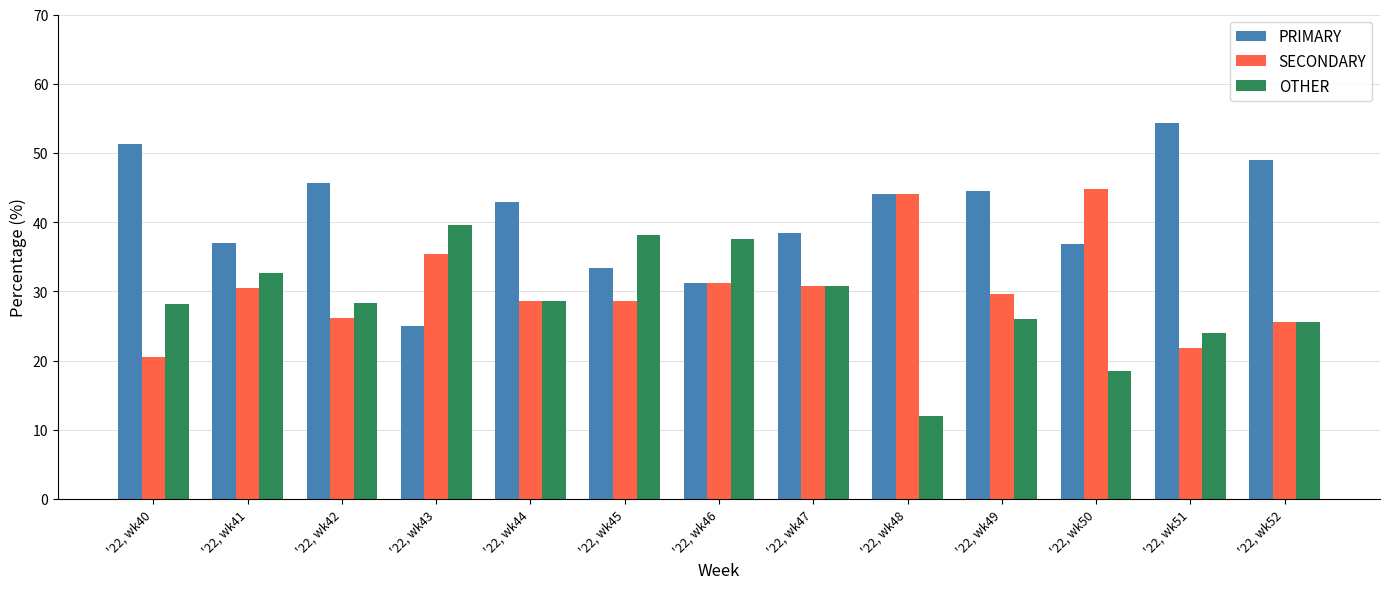

What is the value of the PRIMARY bar at the 1st from the left?

51.3